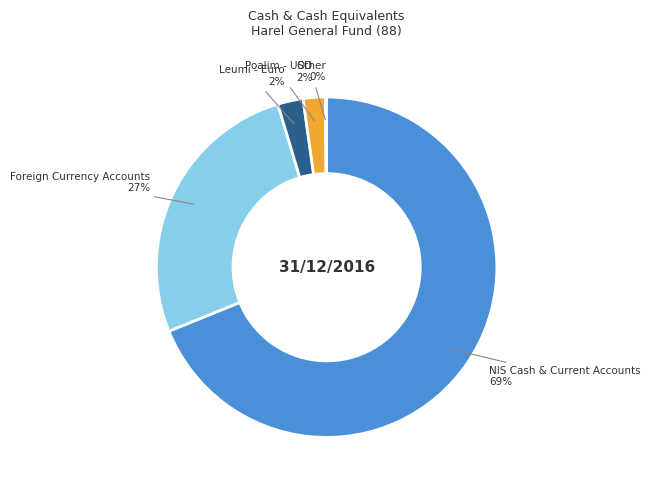

Is there any slice that represents more than half of the pie?

Yes